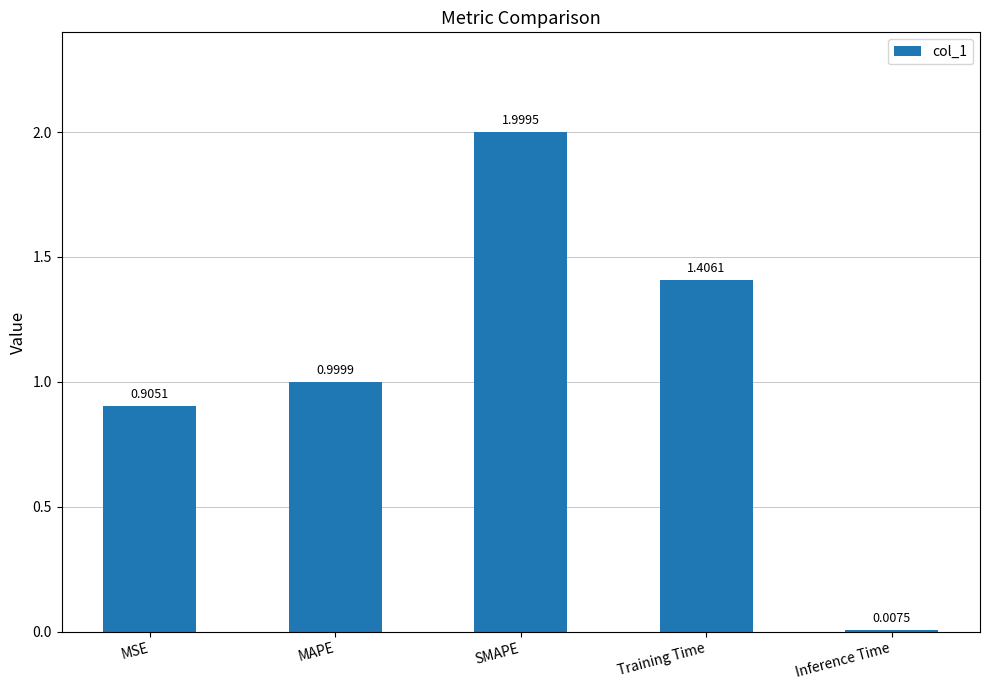

How many bars are there in total?

5